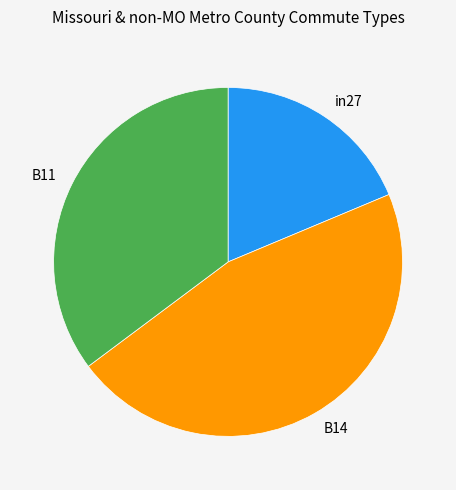

Does any single category account for the majority?

No